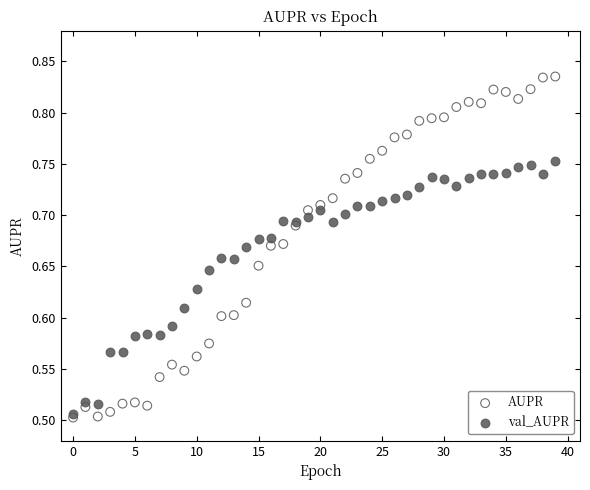

Which series contains the highest Y value?

AUPR